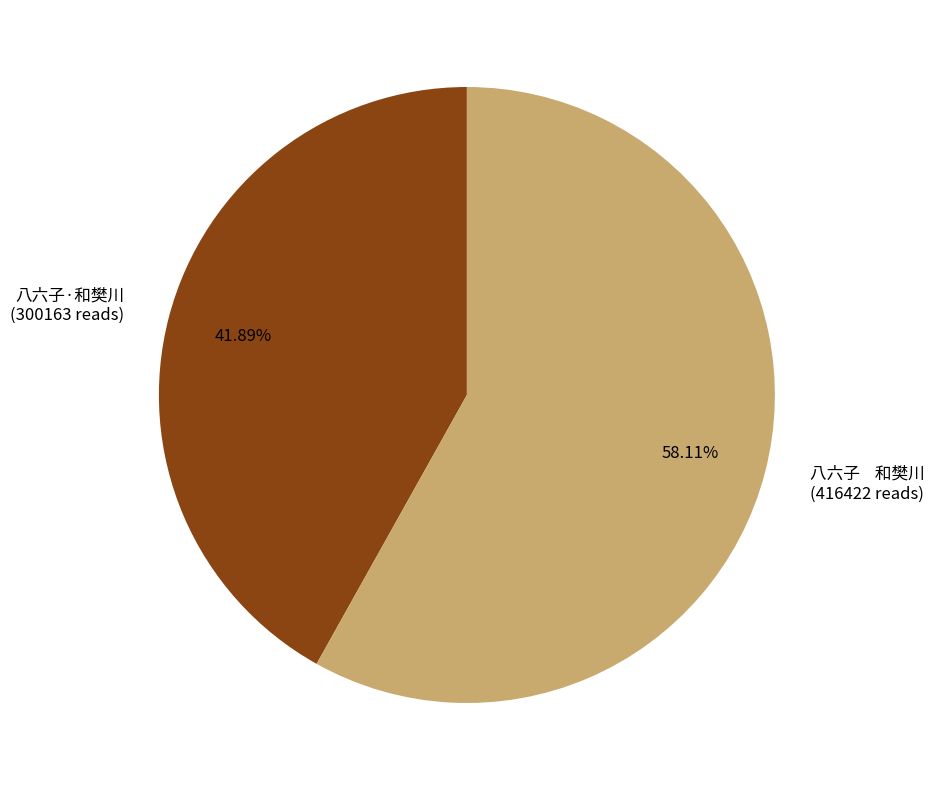

How many segments does this pie chart have?

2